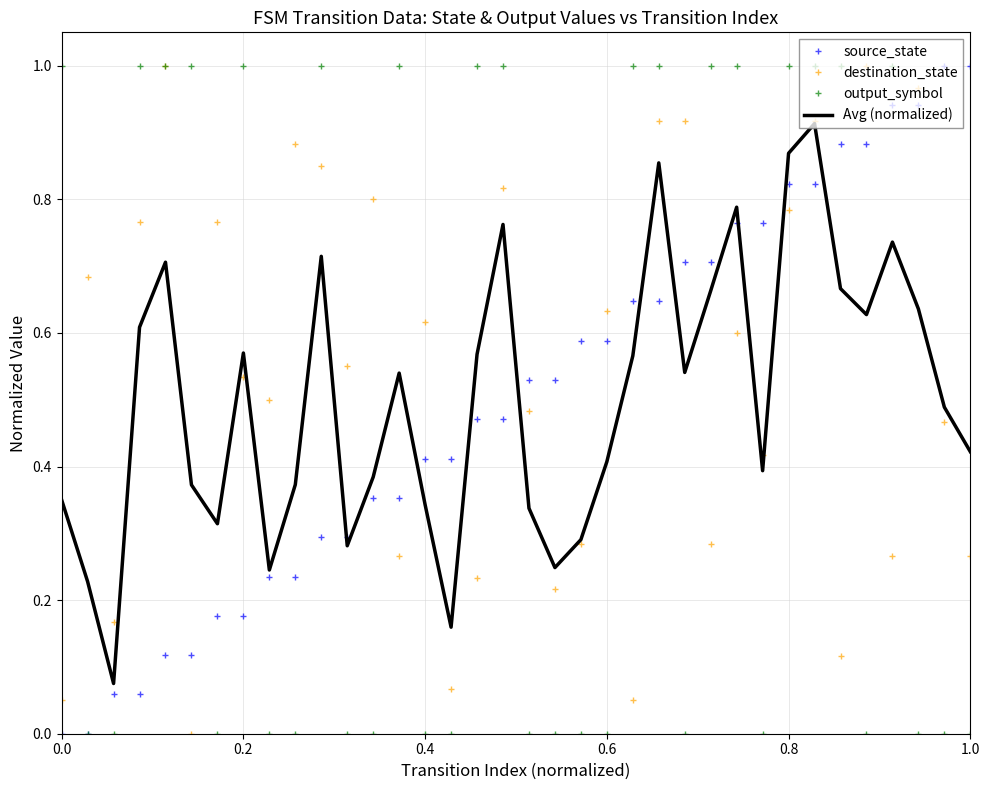

True or false: destination_state and source_state intersect in this chart.

True